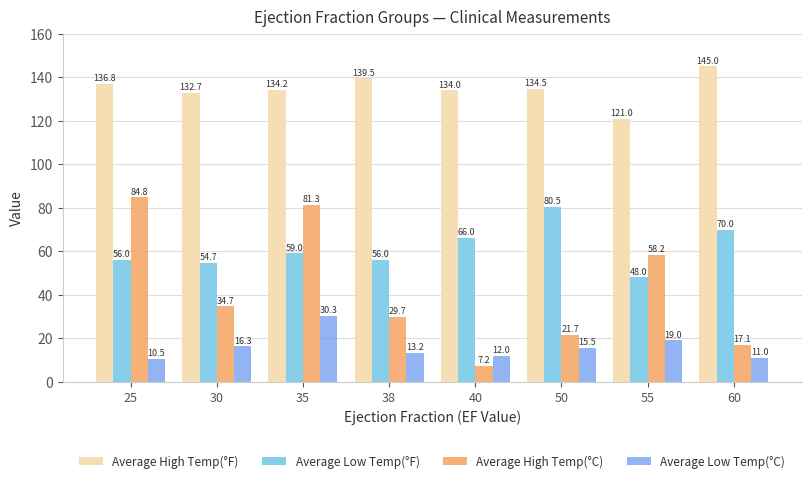

How many values in the Average Low Temp(°C) series are below 15?

4